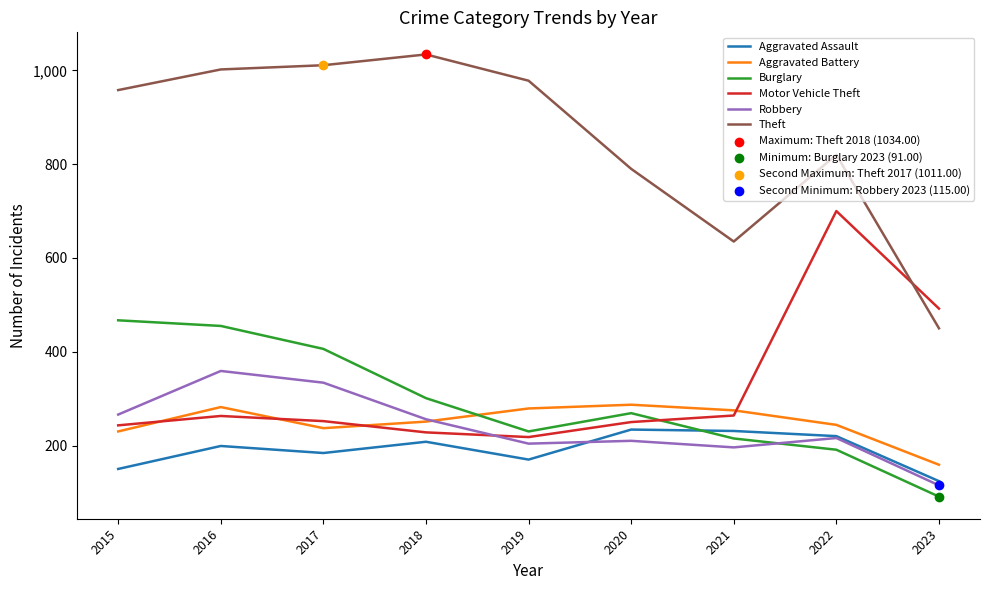

What is the total value across all series at 2023?

1431